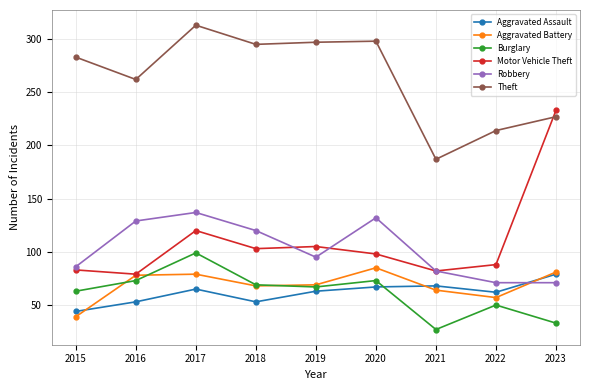

True or false: Aggravated Assault has a value of 89 at 2022.

False